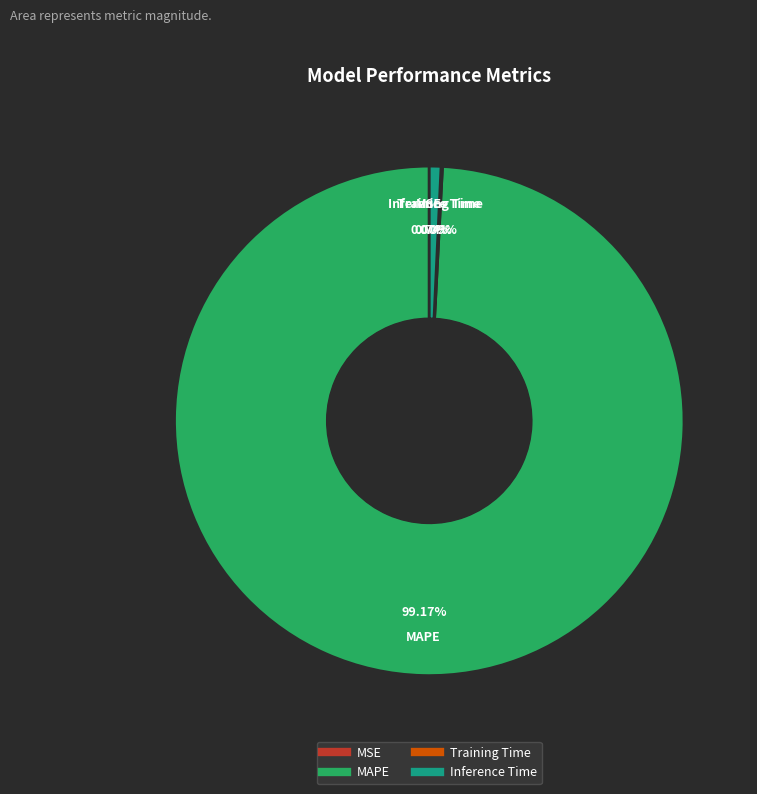

What is the majority slice?

MAPE